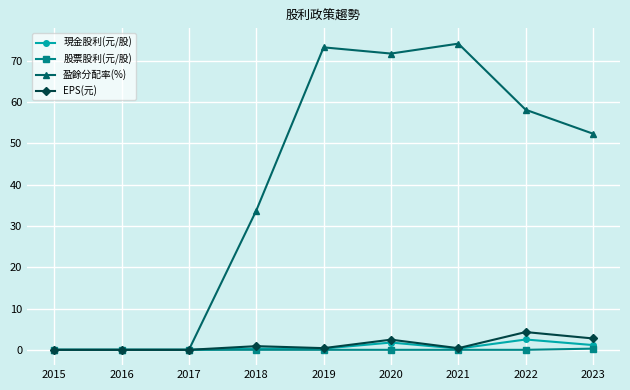

What is the average value of the 現金股利(元/股) series?

0.7